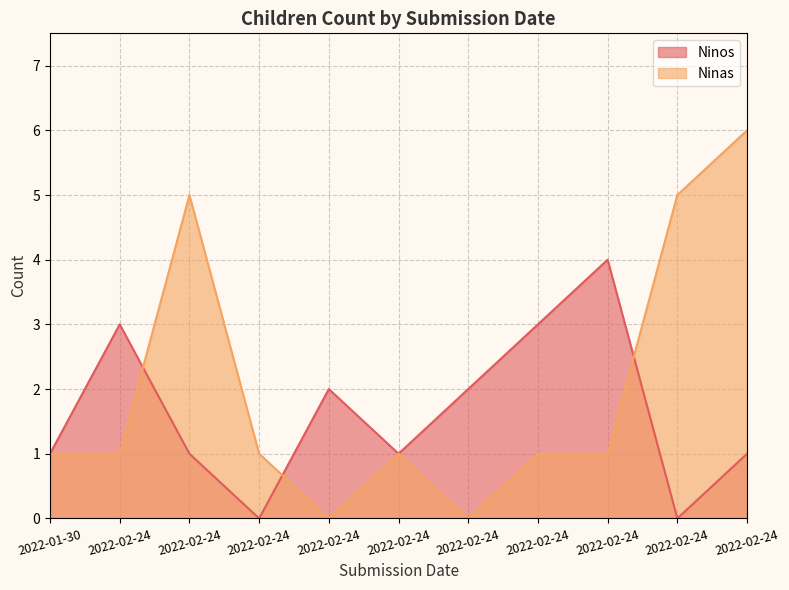

At how many categories does at least one series exceed 2?

6